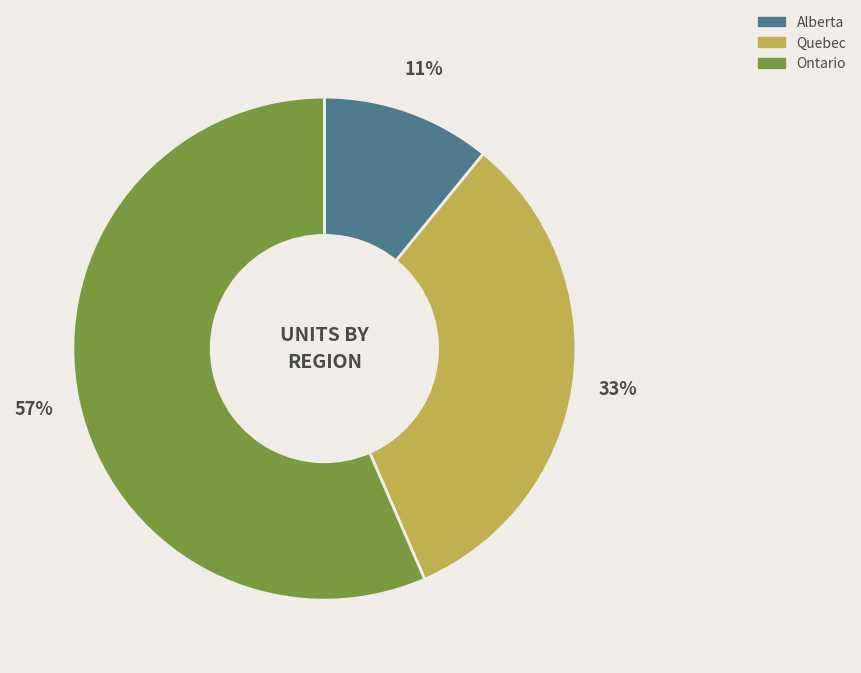

What is the largest slice in the pie chart?

Ontario